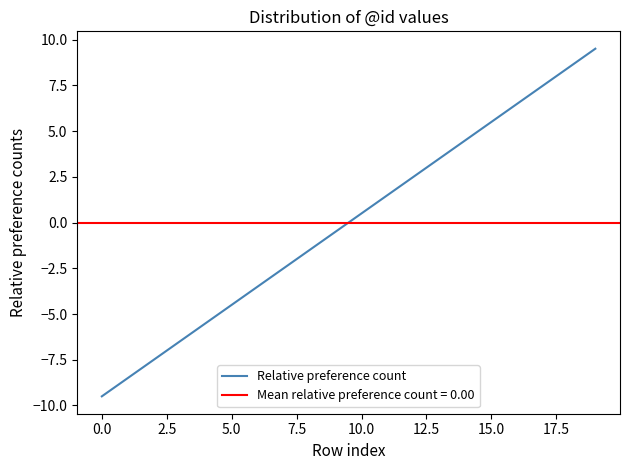

What is the difference between the maximum and minimum values?

19.0